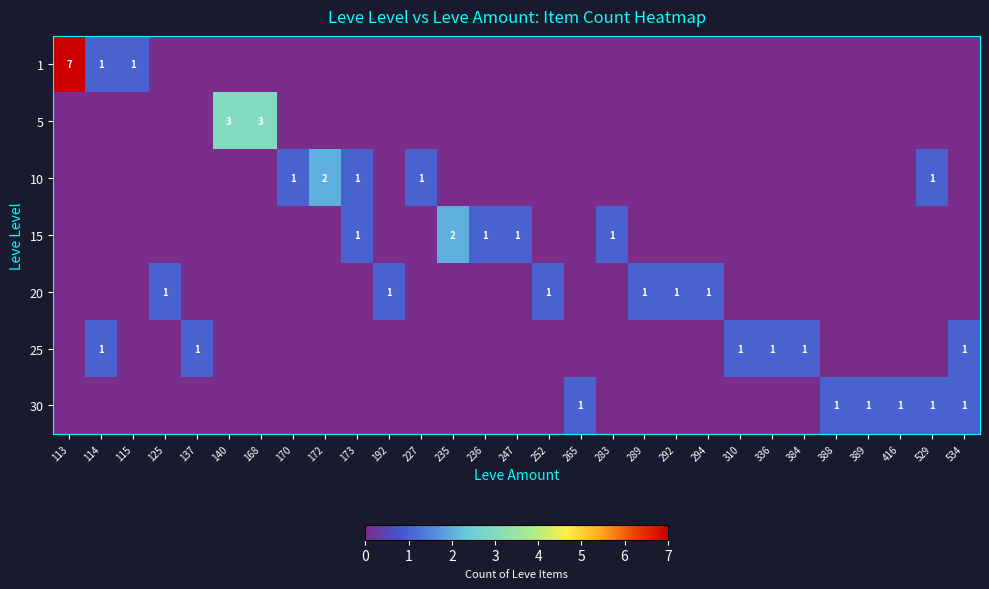

What is the total value across all series at 115?

1